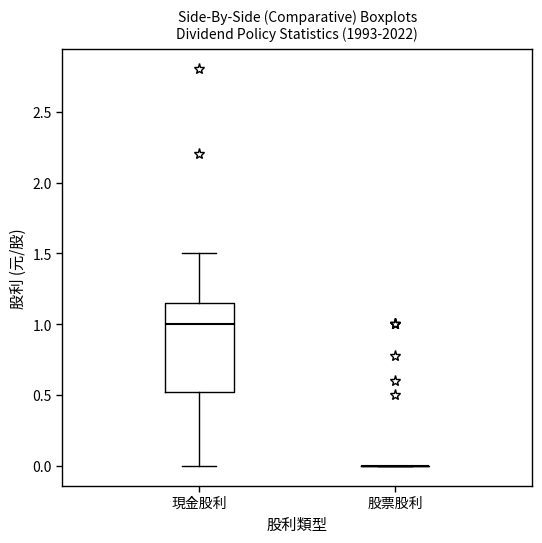

Where is the upper edge of the box for 現金股利 on the y-axis? The values are not printed on the chart, so give them approximately, as read against the axis.

1.15